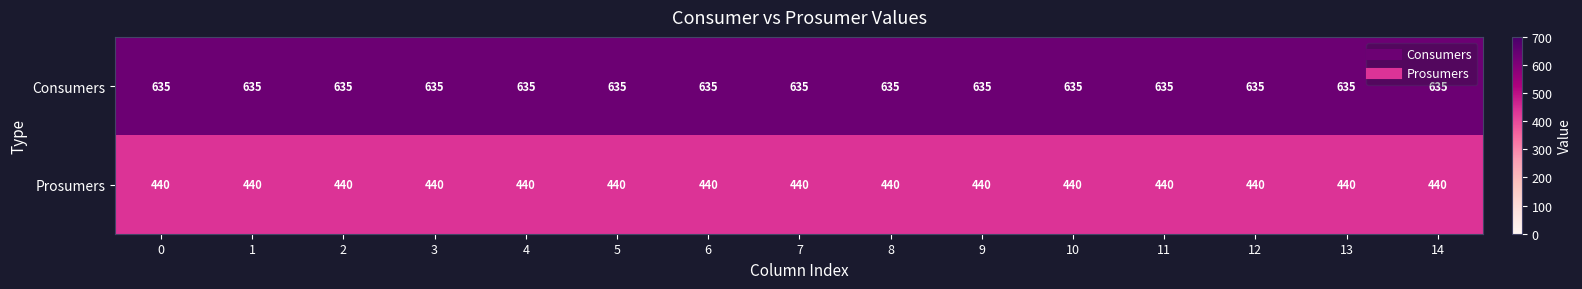

At 9, list the series in order from largest to smallest.

Consumers, Prosumers